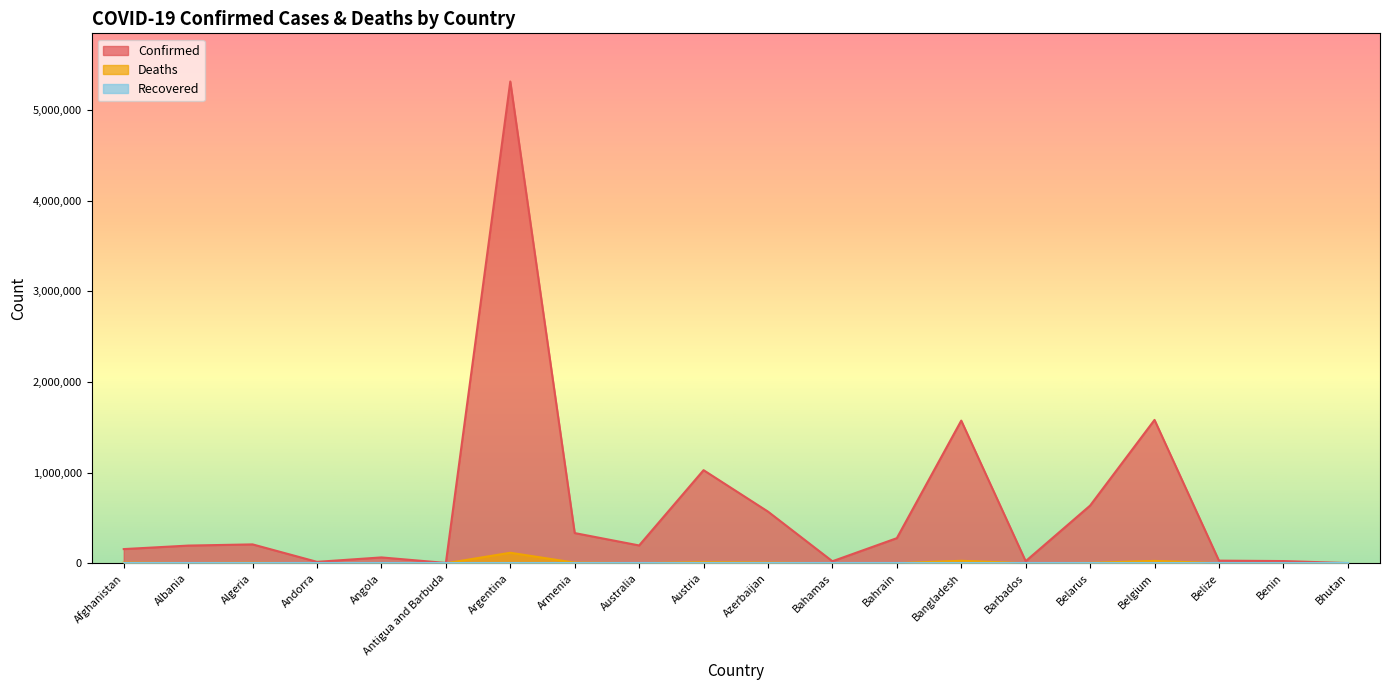

The Confirmed series shows 195523 at Albania. True or false?

True